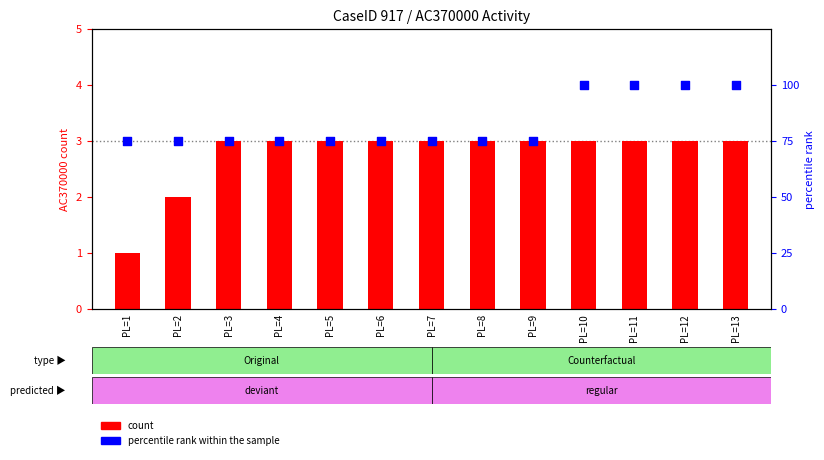

What are all the series names shown in the legend?

count, percentile rank within the sample